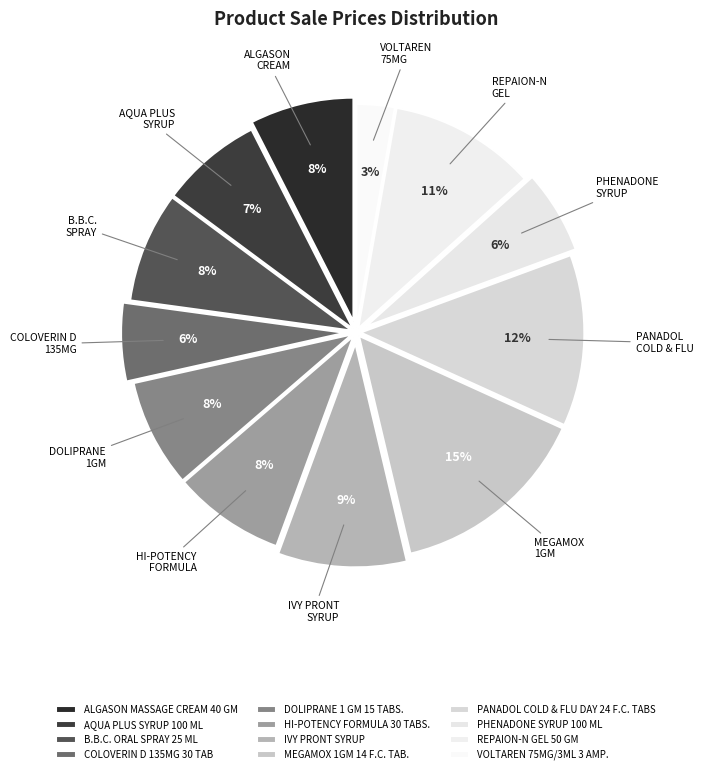

Is there a majority slice in this chart?

No